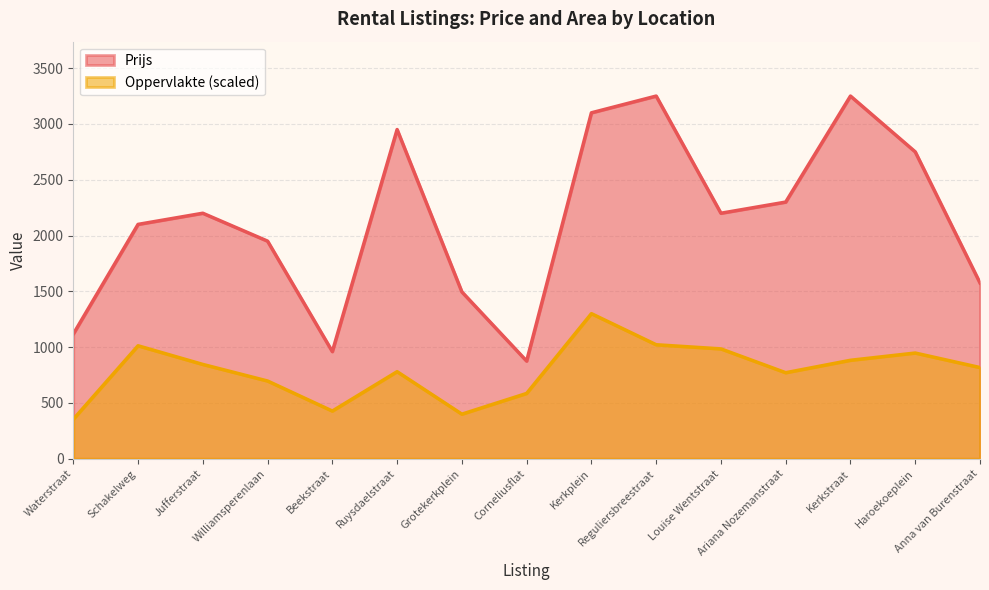

Where is the first local maximum for Prijs?

Jufferstraat